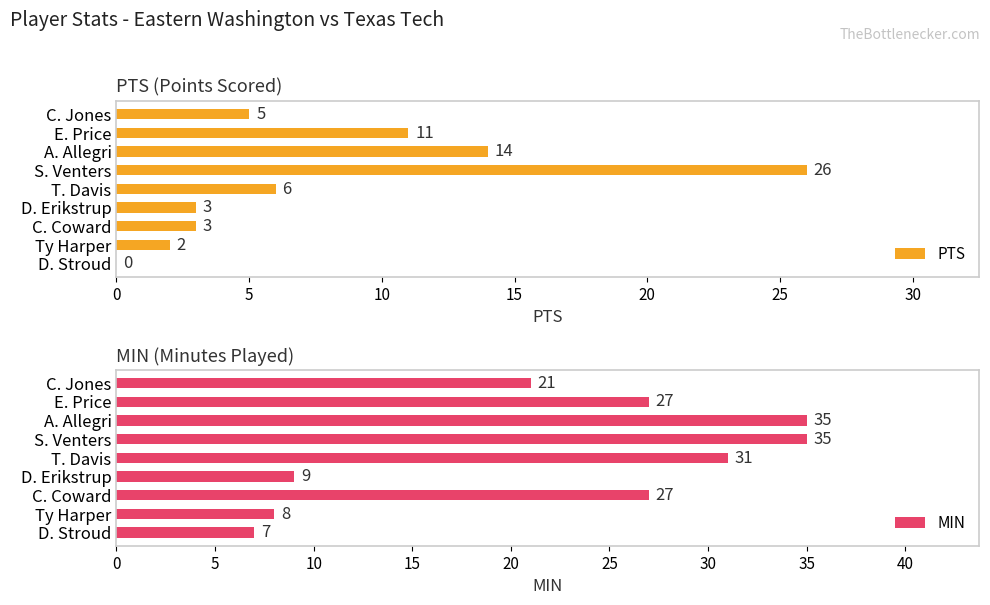

At which label is PTS closest to 13?

A. Allegri